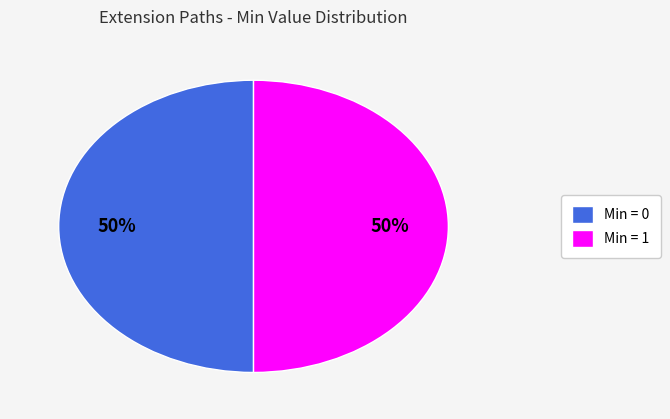

To the nearest percent, what portion does Min = 0 represent?

50%